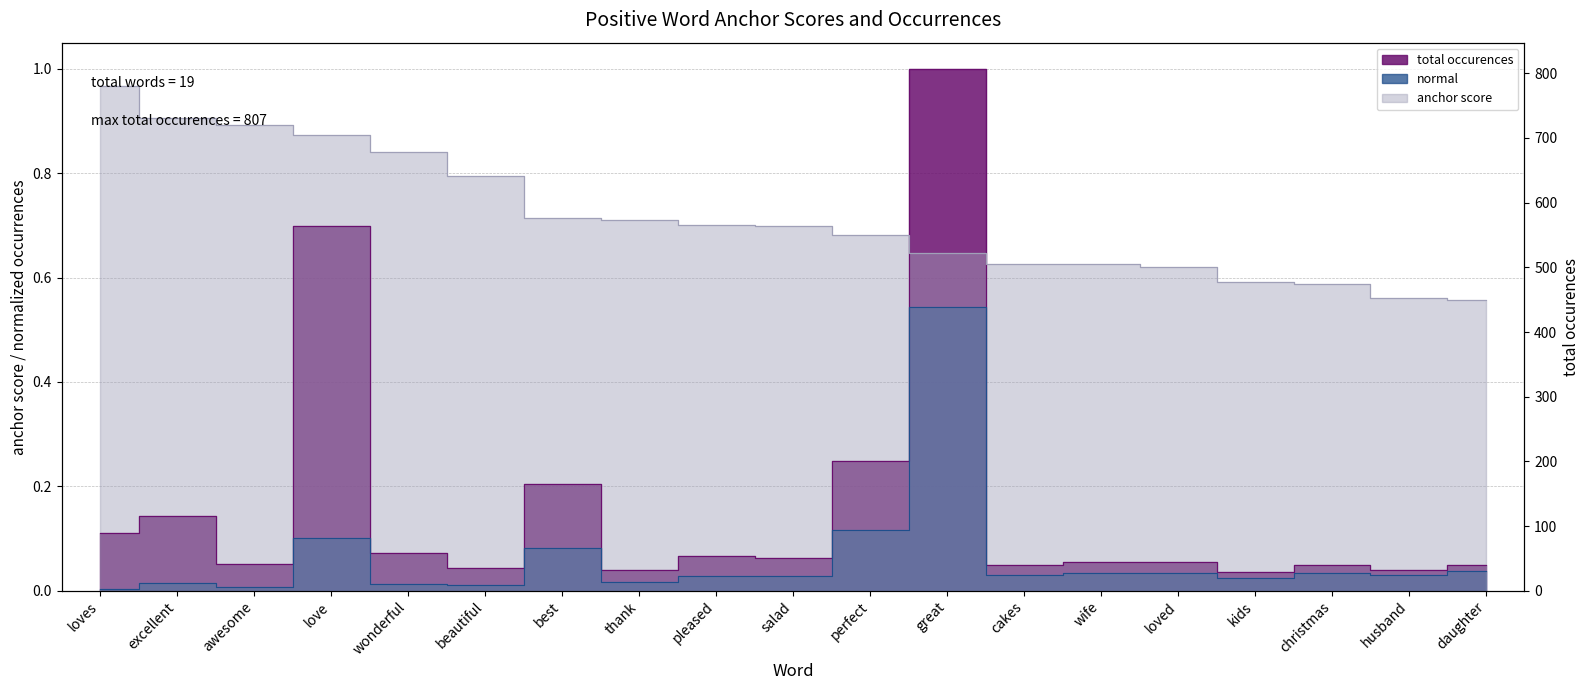

Is it true that normal equals 0.0 at salad?

True